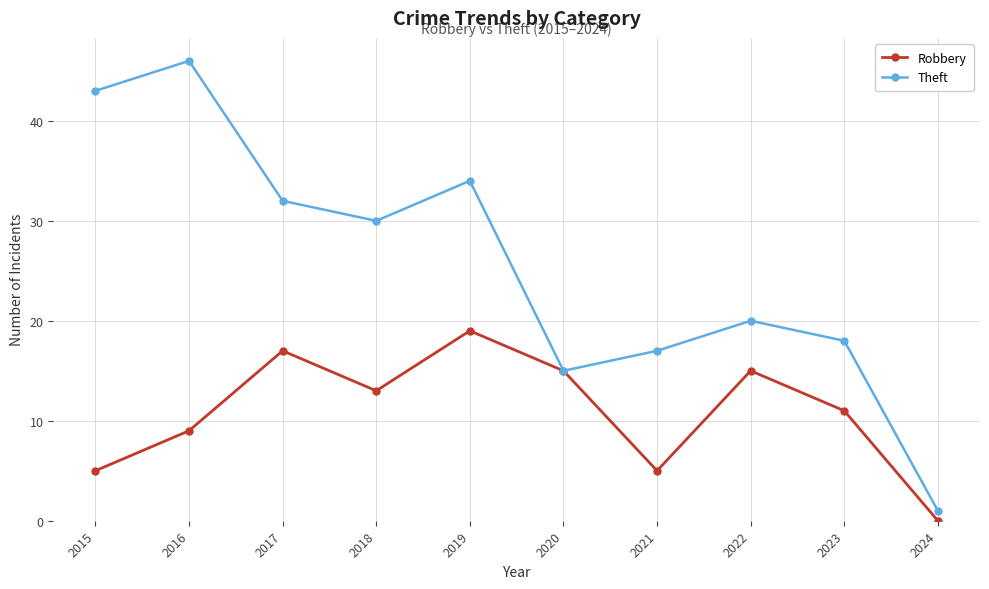

Rank the series by their maximum value, from highest to lowest.

Theft, Robbery